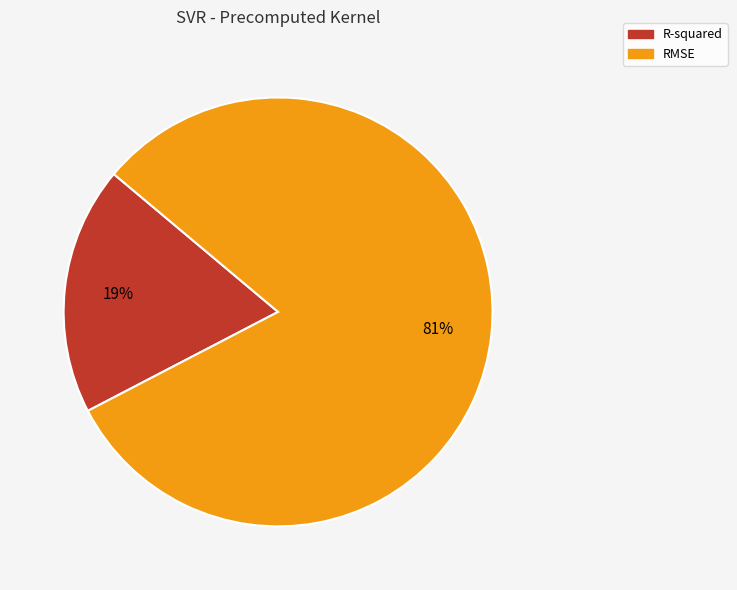

Is the sum of R-squared and RMSE greater than half?

Yes